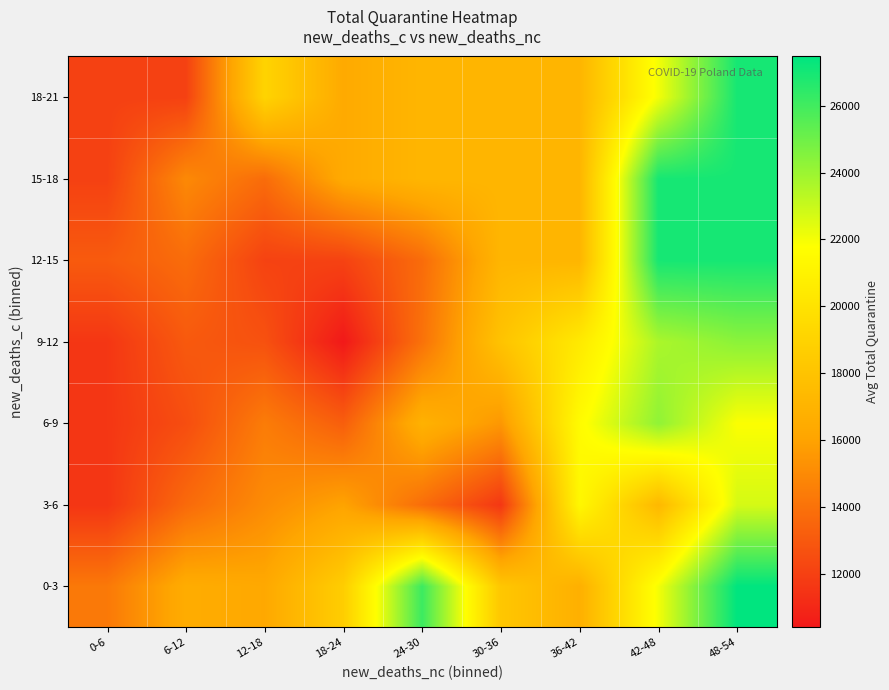

Which category has the highest value across all series?

48-54